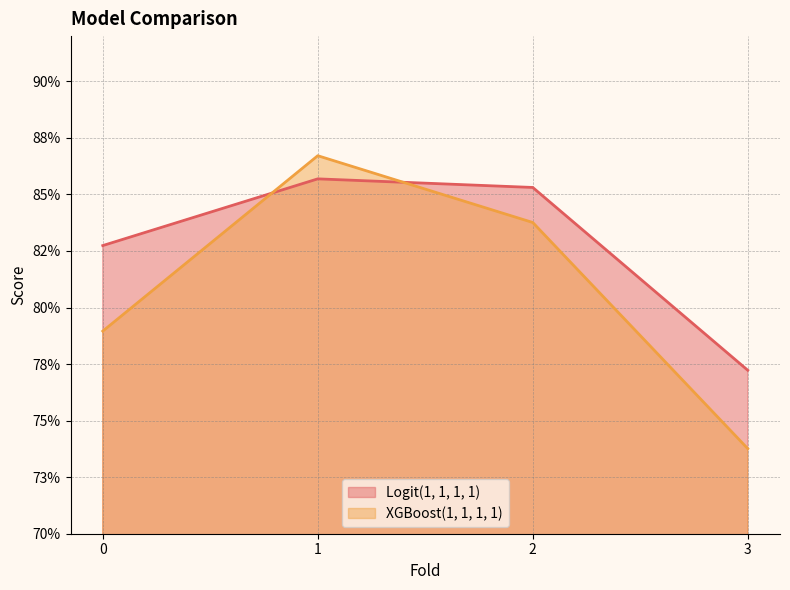

Reading left to right, extract all data points from this chart.

Logit(1, 1, 1, 1): 0=0.8	1=0.9	2=0.9	3=0.8
XGBoost(1, 1, 1, 1): 0=0.8	1=0.9	2=0.8	3=0.7